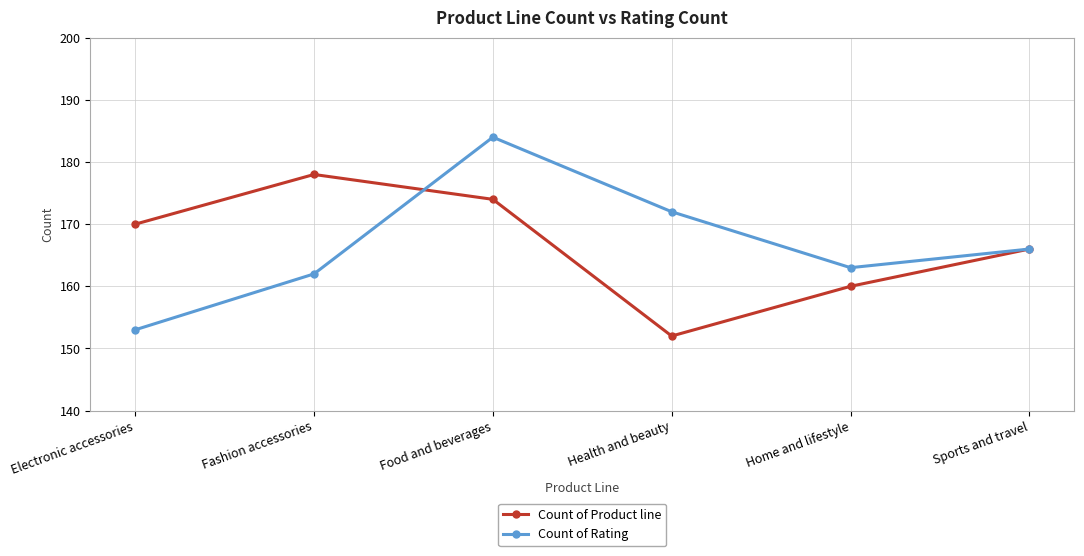

Which series changed the most between Health and beauty and Home and lifestyle?

Count of Rating